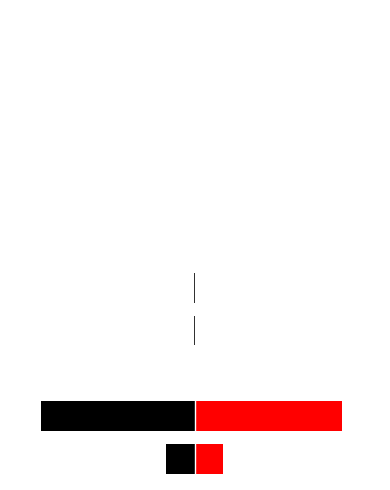

Rank the series by their maximum value, from highest to lowest.

Red, Black